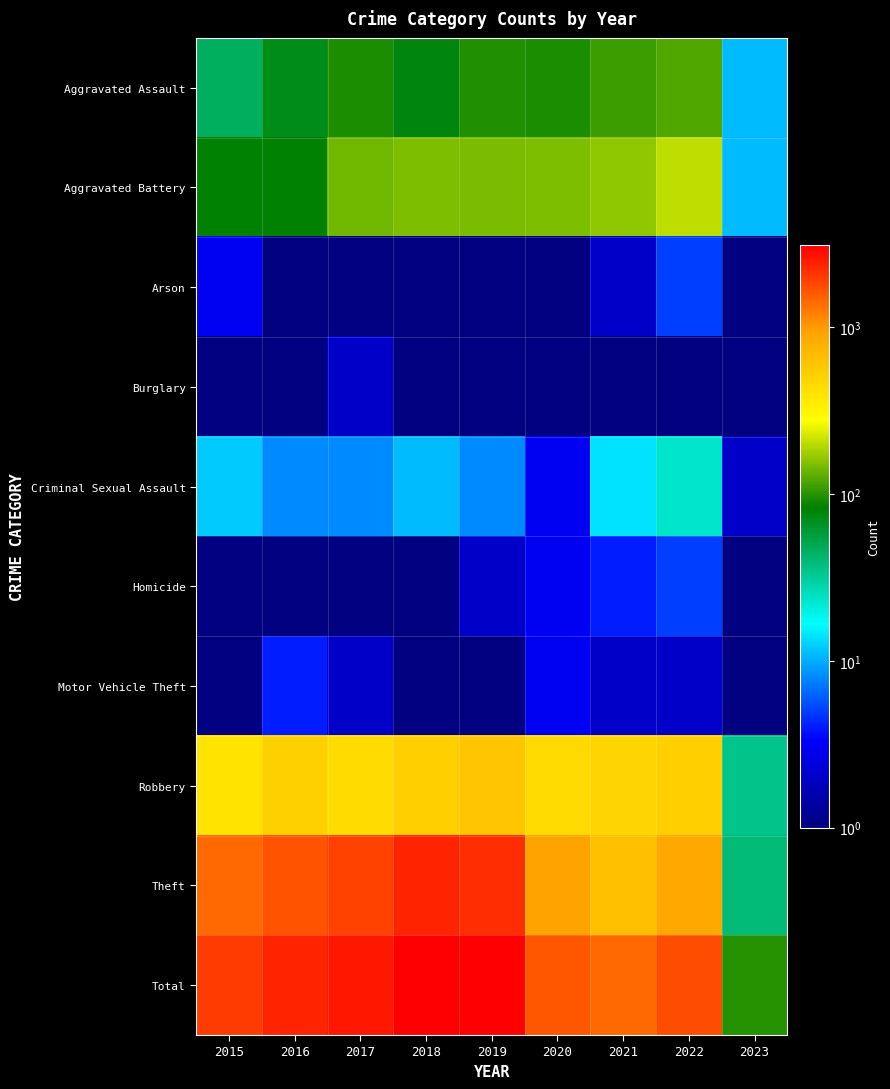

At which category is the sum across all series the highest?

2018